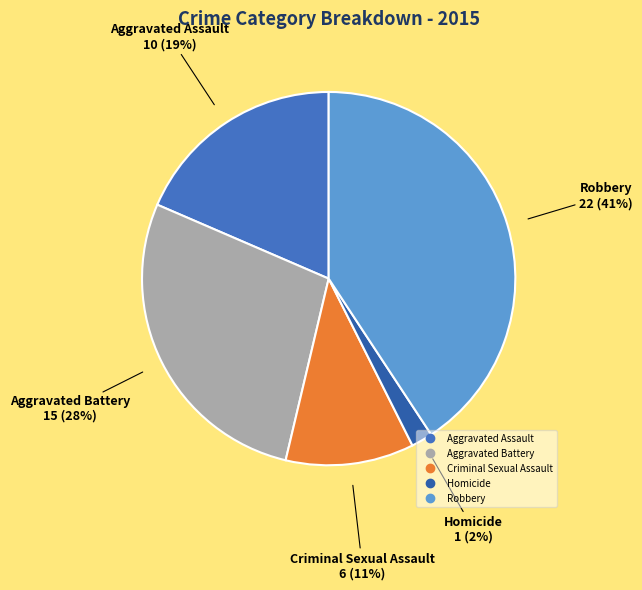

Which has a higher value, Aggravated Battery or Criminal Sexual Assault?

Aggravated Battery